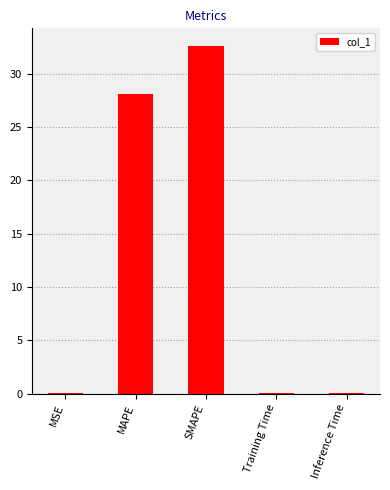

True or false: the data shows 32.6 at SMAPE.

True